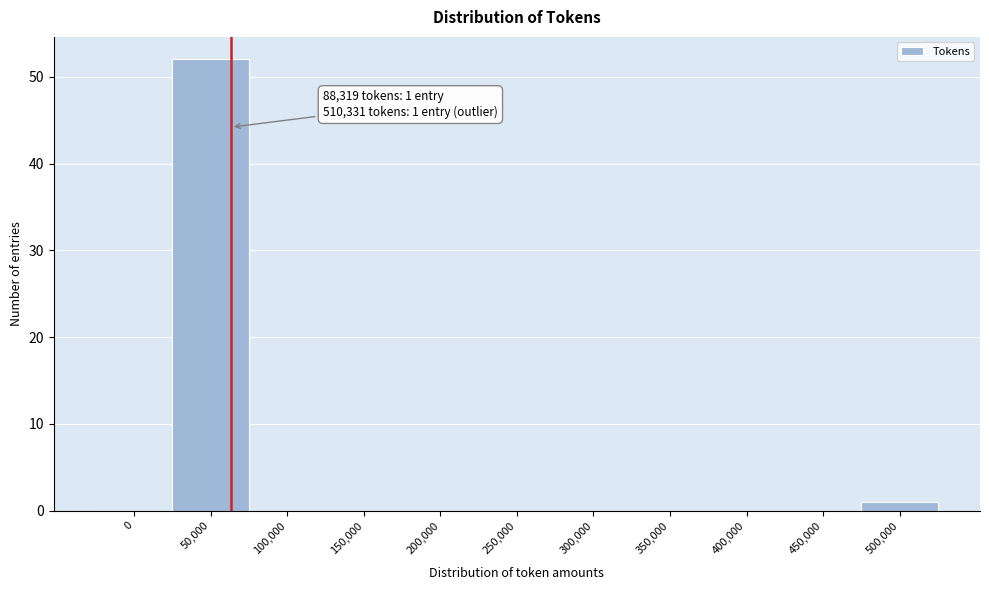

Reading left to right, transcribe all the data shown in this chart.

0=0	50,000=52	100,000=0	150,000=0	200,000=0	250,000=0	300,000=0	350,000=0	400,000=0	450,000=0	500,000=1